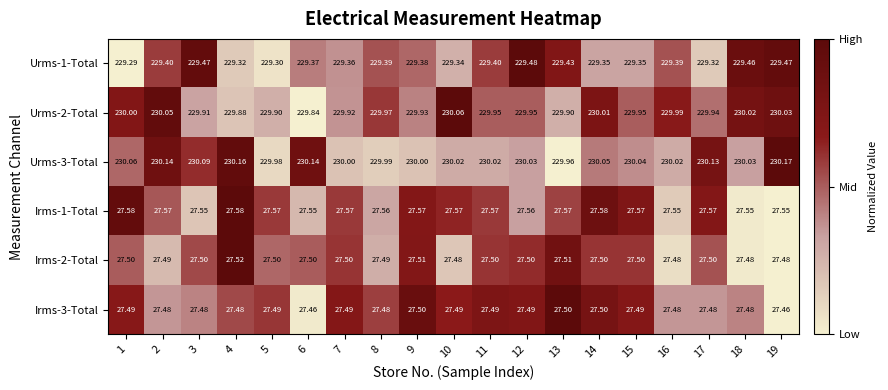

Is the value of Urms-1-Total at 9 greater than the value of Irms-2-Total at 16?

Yes